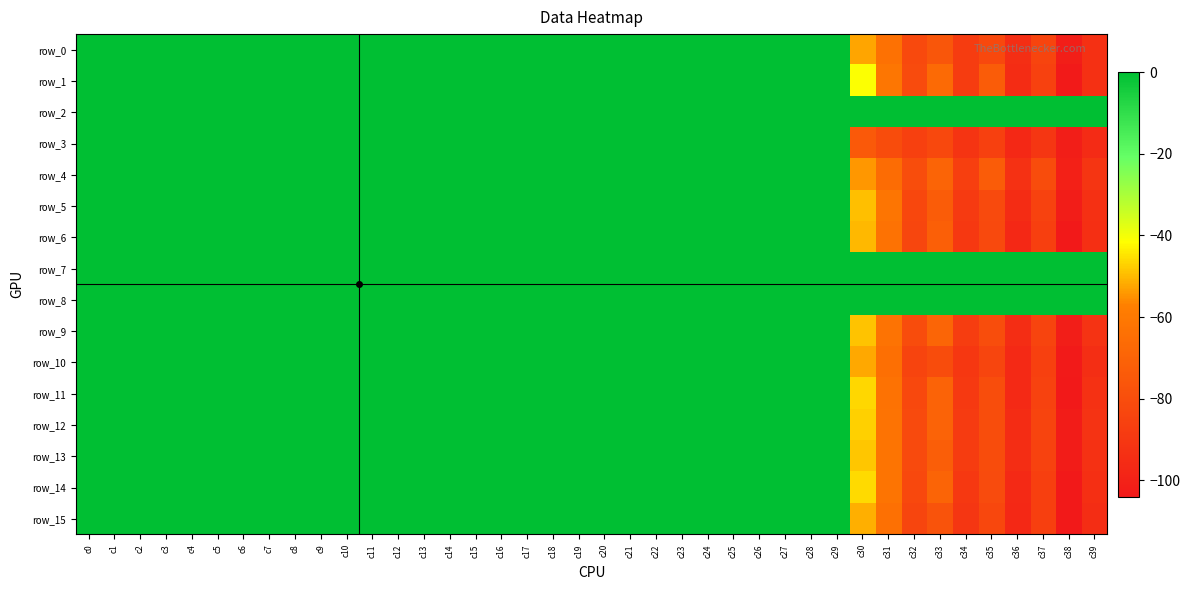

Rank the categories by row_15 value from highest to lowest.

c25, c27, c29, c23, c24, c22, c21, c26, c28, c20, c0, c1, c2, c3, c4, c5, c6, c7, c8, c9, c10, c11, c12, c13, c14, c15, c16, c17, c18, c19, c30, c31, c33, c35, c32, c37, c34, c39, c36, c38